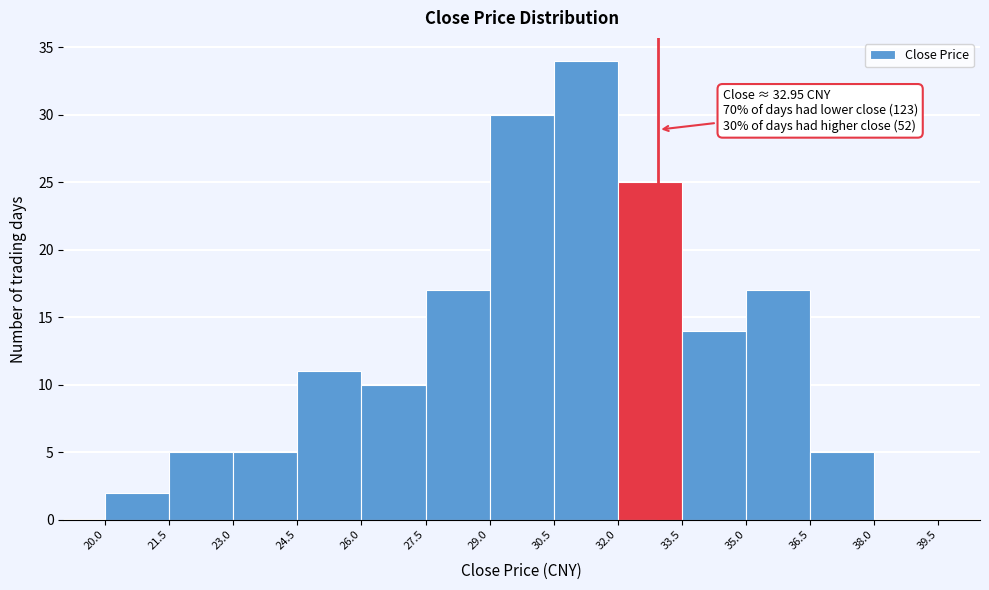

Which range on the x-axis has the tallest bar?

30.5 to 32.0